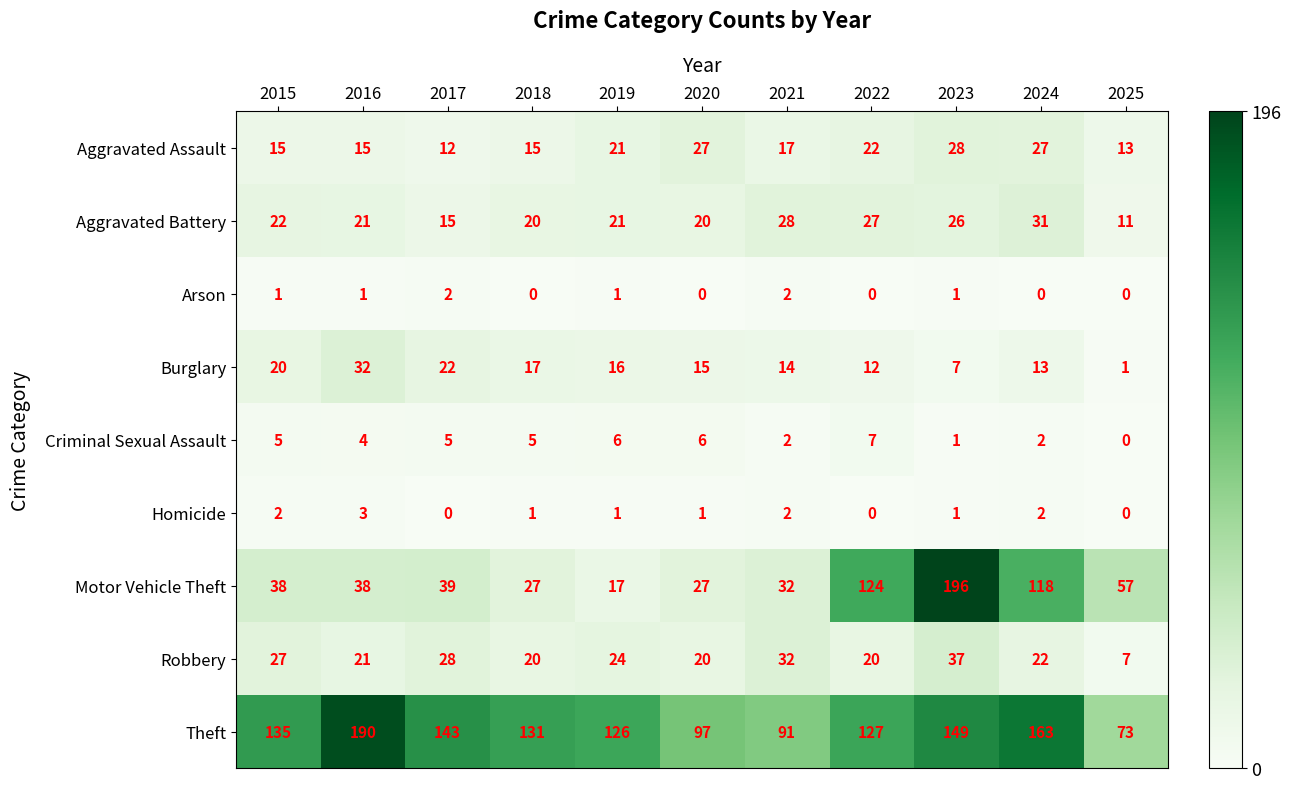

At which category is the sum across all series the highest?

2023